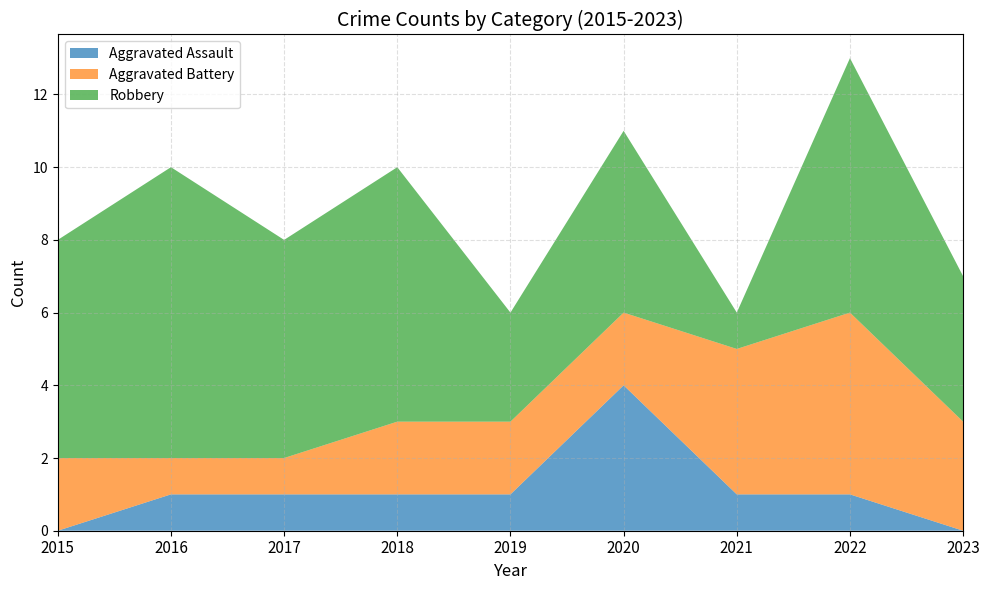

Count the Aggravated Assault values in the range 1 to 2.

6